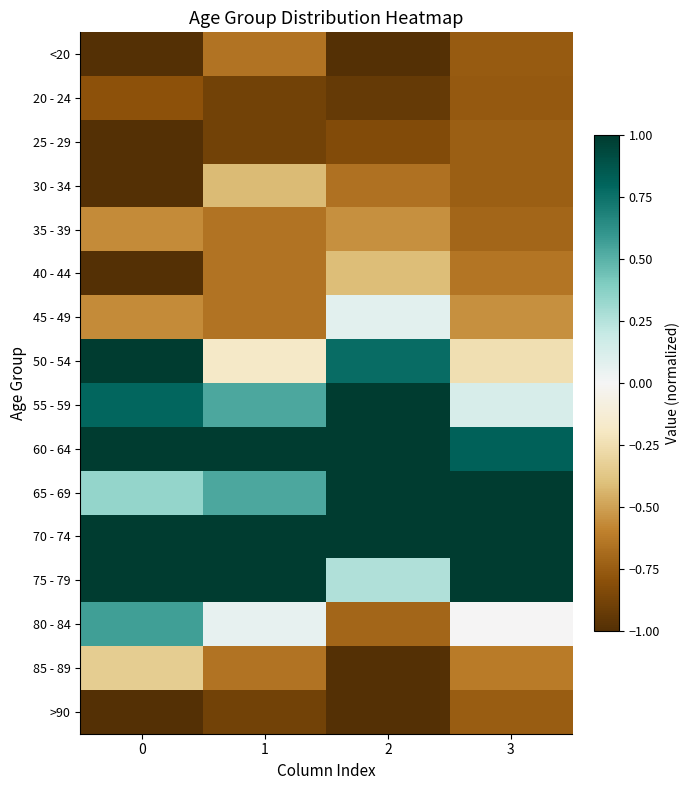

Which has a higher value, 1 or 0?

1